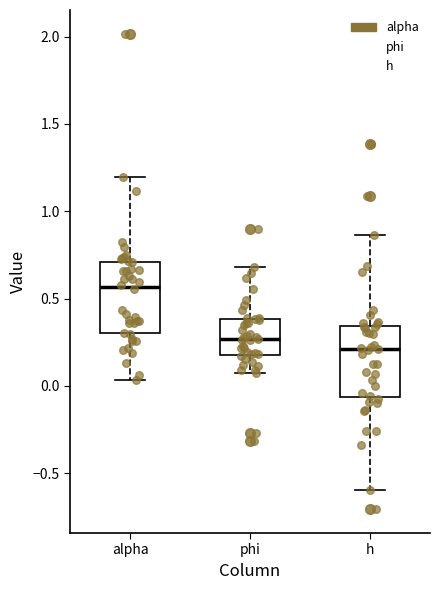

Which box's median line is the highest?

alpha